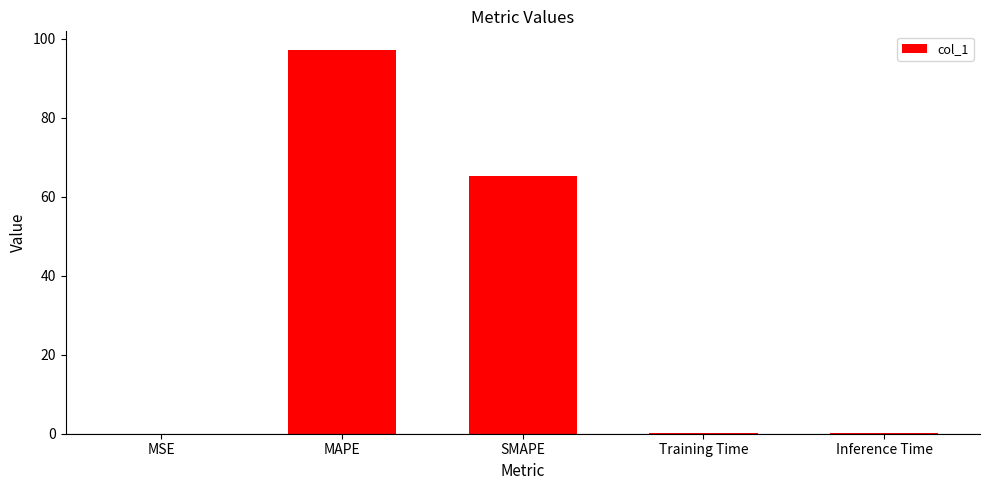

Between MSE and SMAPE, which is larger?

SMAPE